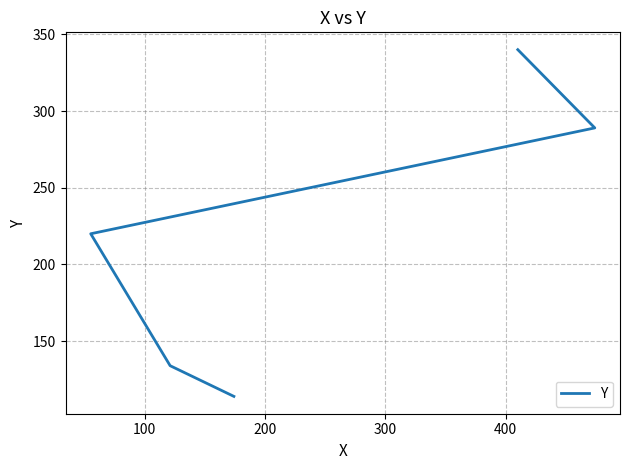

Is this an area chart (filled region under the line)?

No